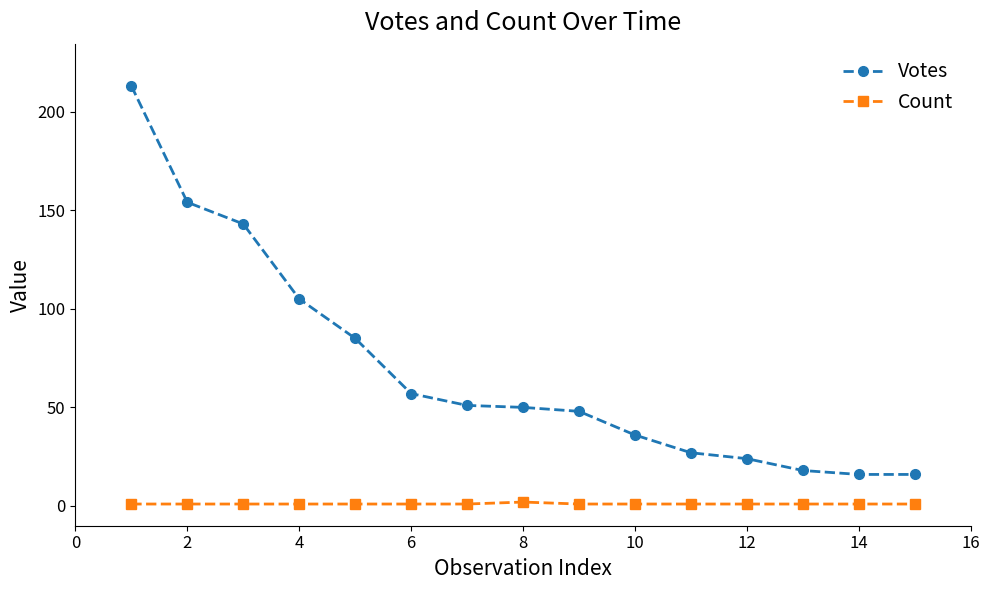

Which series has the largest total across all categories?

Votes